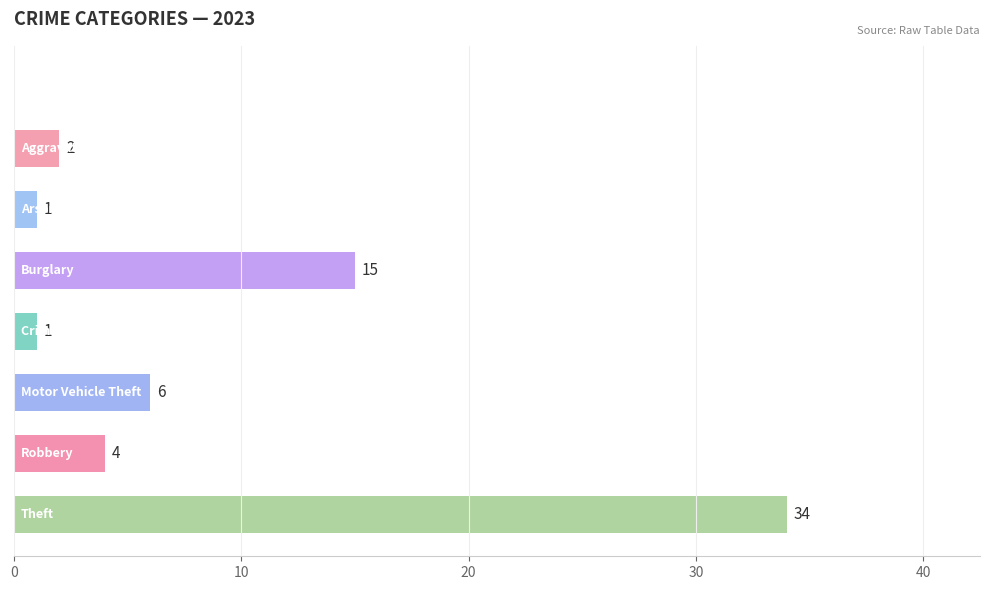

What is the greatest value displayed?

34